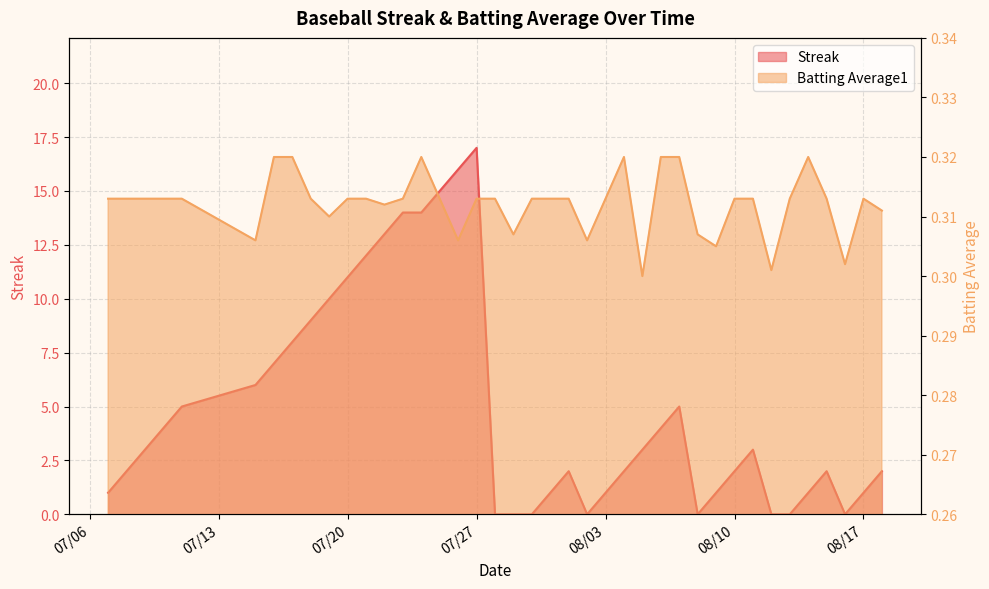

What are all the series names shown in the legend?

Streak, Batting Average1